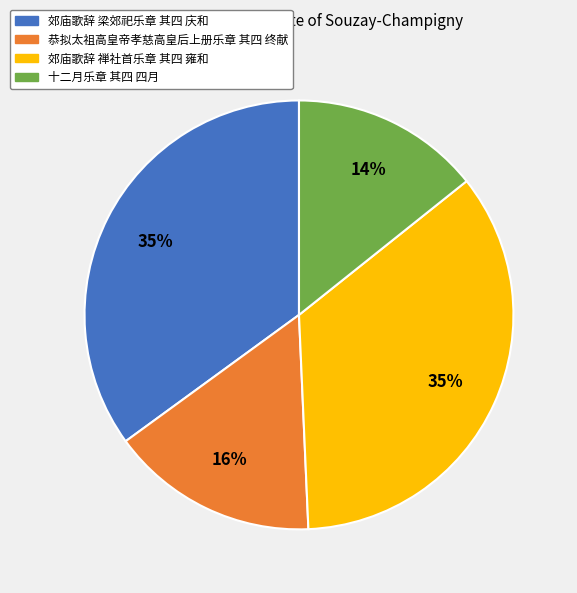

Is there a majority slice in this chart?

No